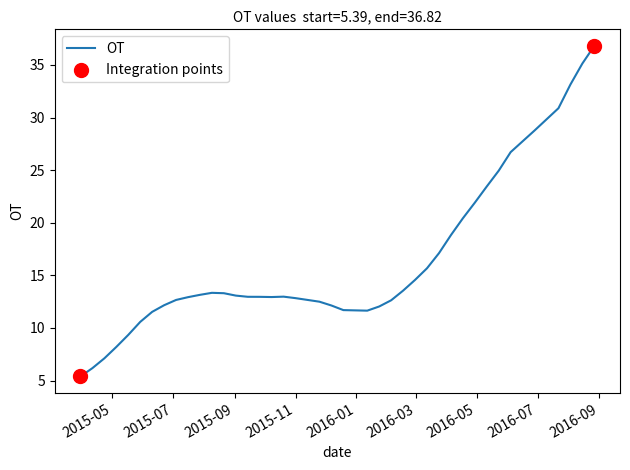

What is the smallest value displayed?

5.4